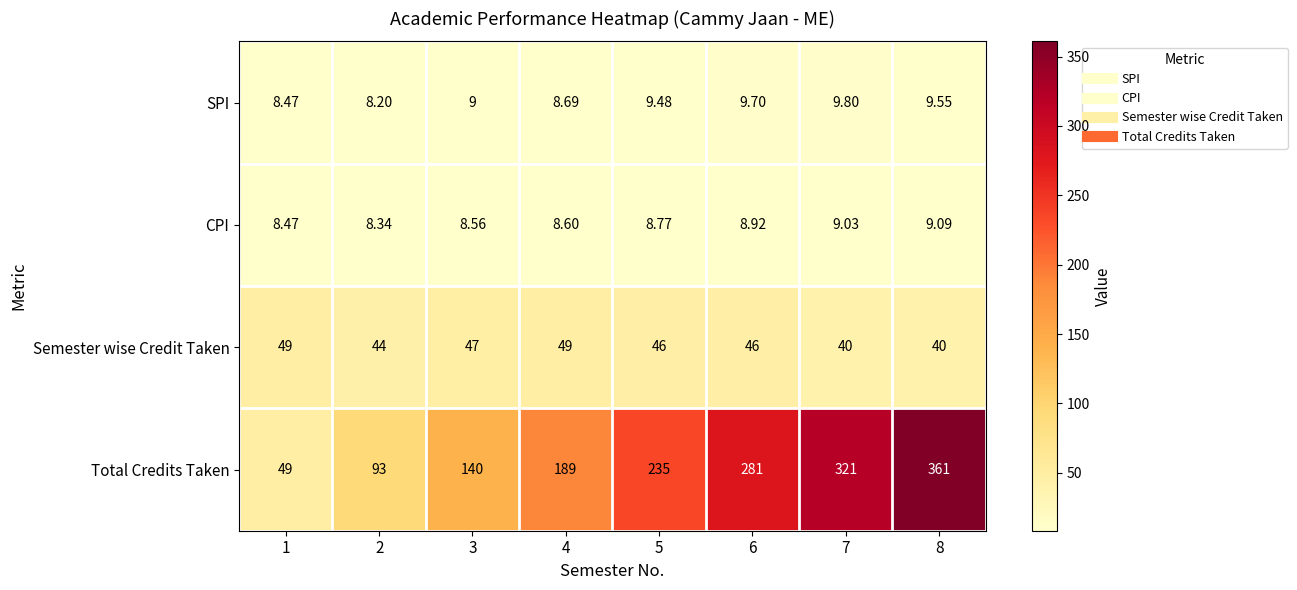

What is the total value across all series at 2?

153.5